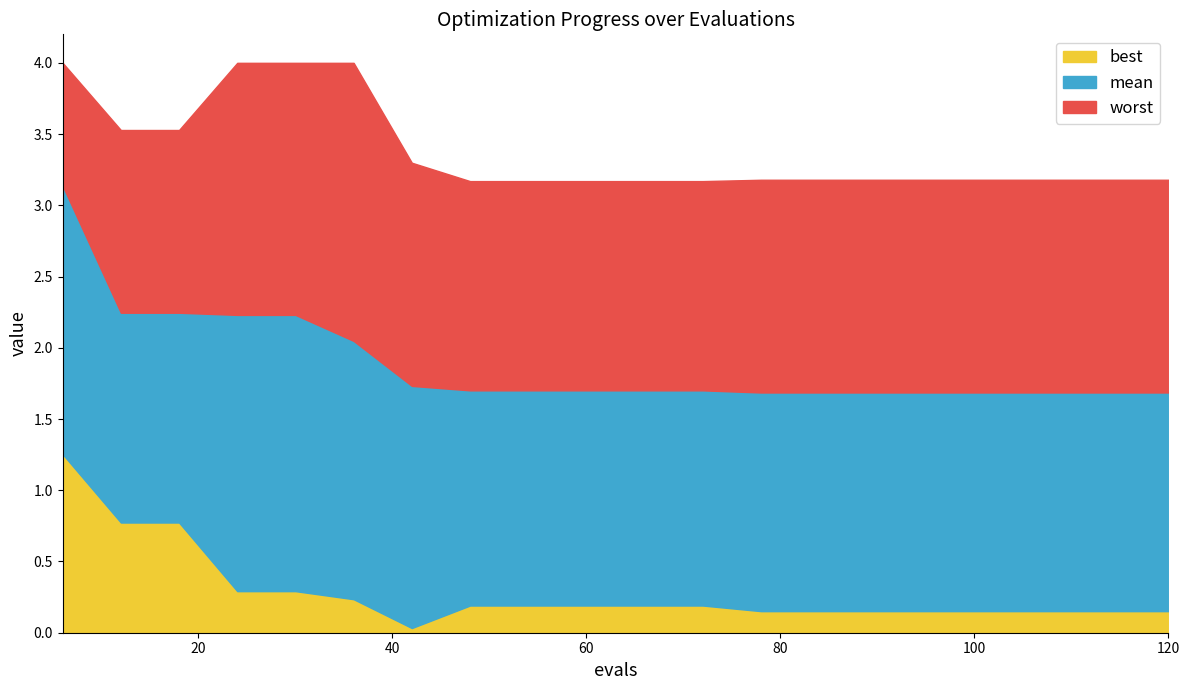

List the series in order of their peak value, lowest first.

best, mean, worst